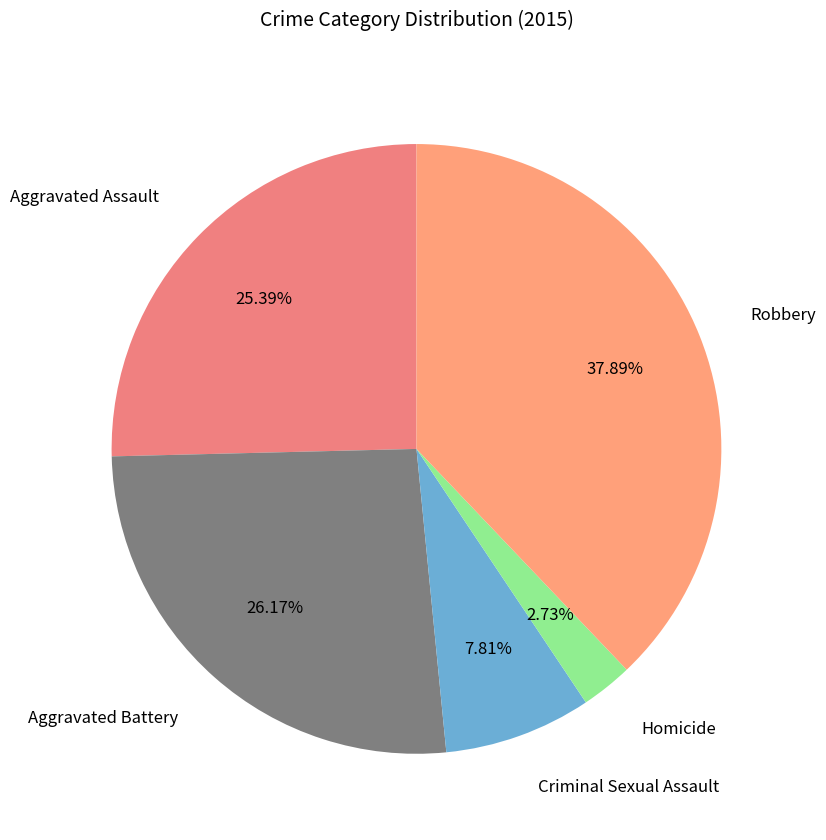

Between Aggravated Battery and Criminal Sexual Assault, which is larger?

Aggravated Battery